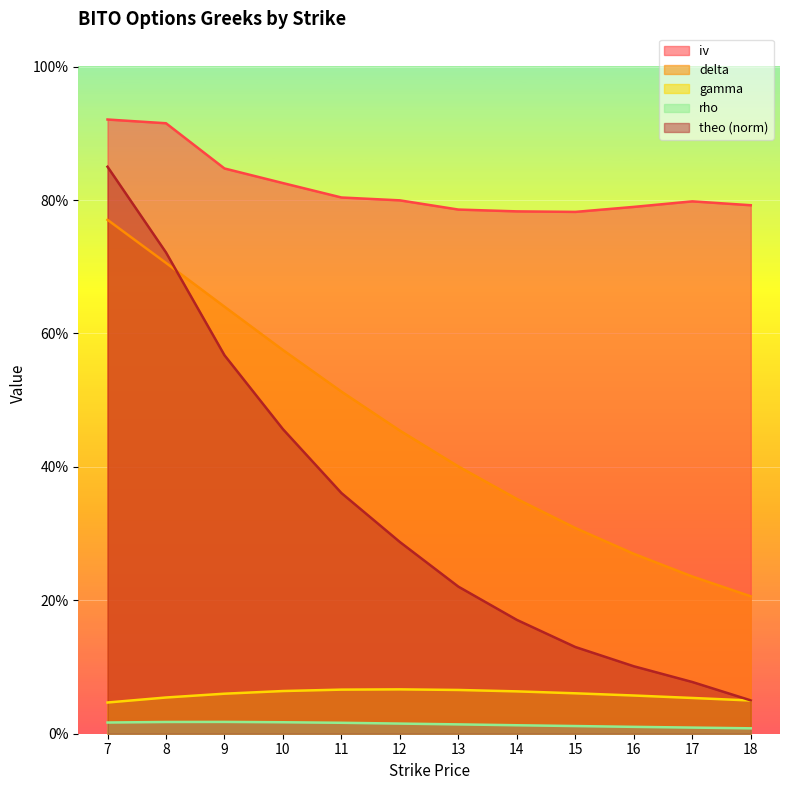

What is the sum of all gamma values?

0.7